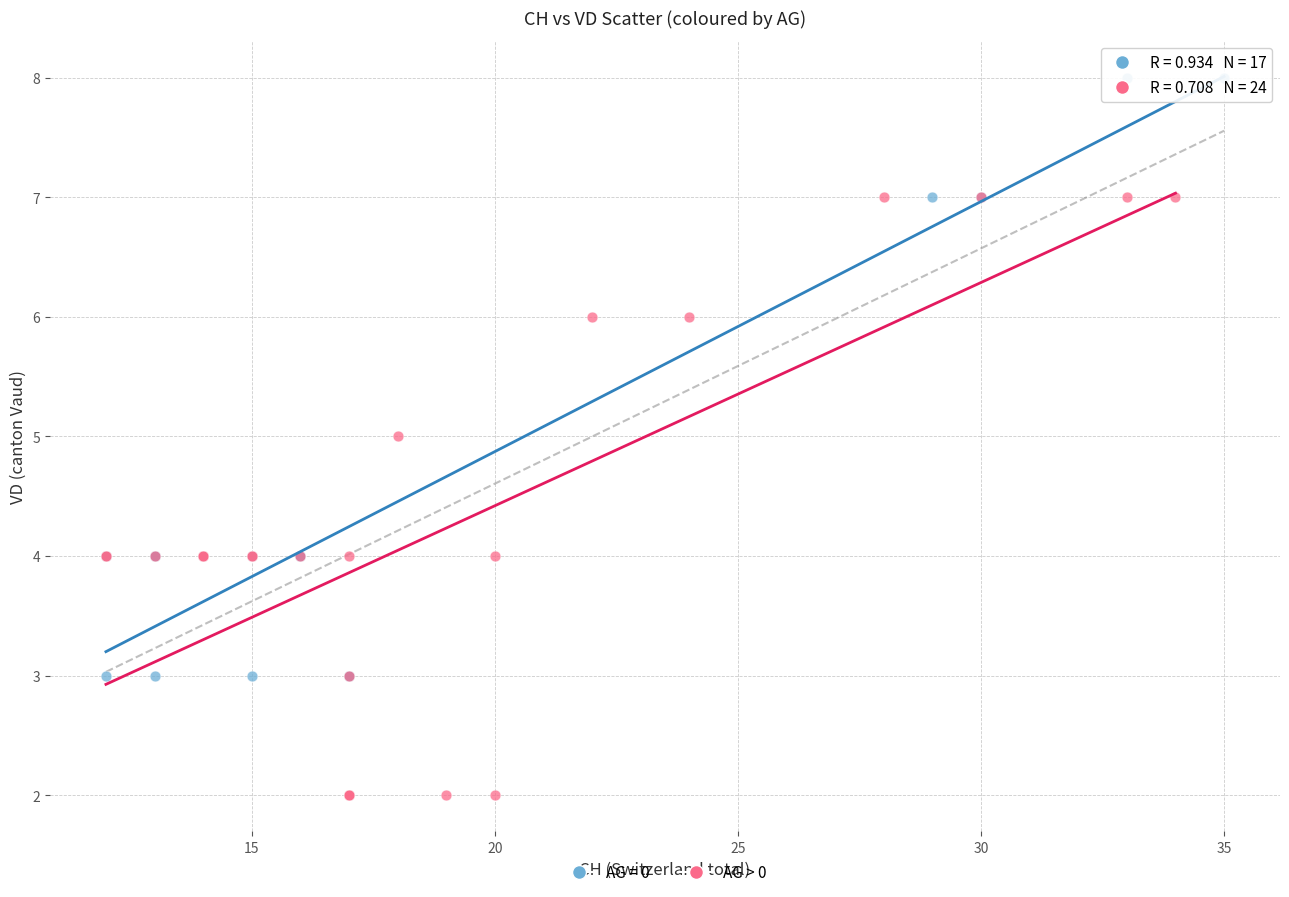

Which series contains the highest Y value?

AG = 0